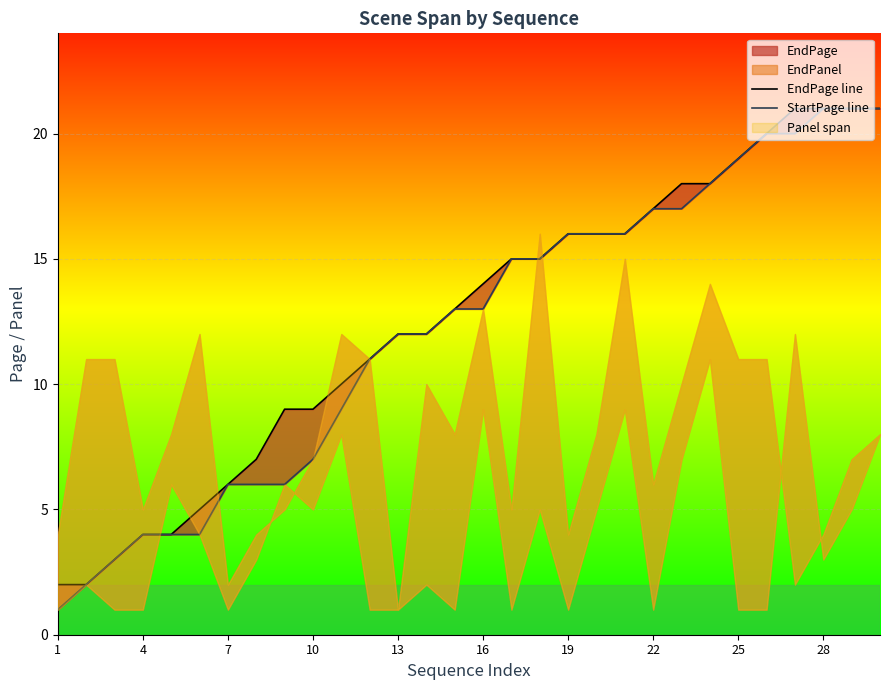

How many data points does each series have?

30